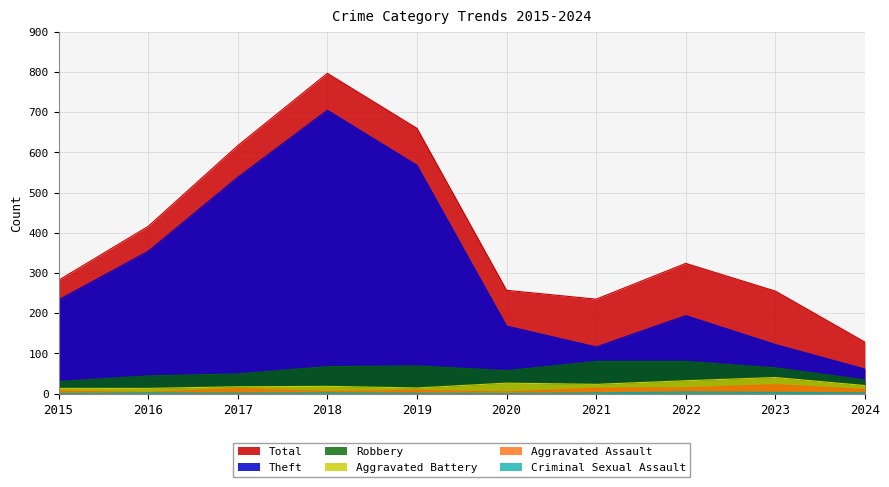

Rank the series at 2021 from highest to lowest value.

Total, Theft, Robbery, Aggravated Battery, Aggravated Assault, Criminal Sexual Assault